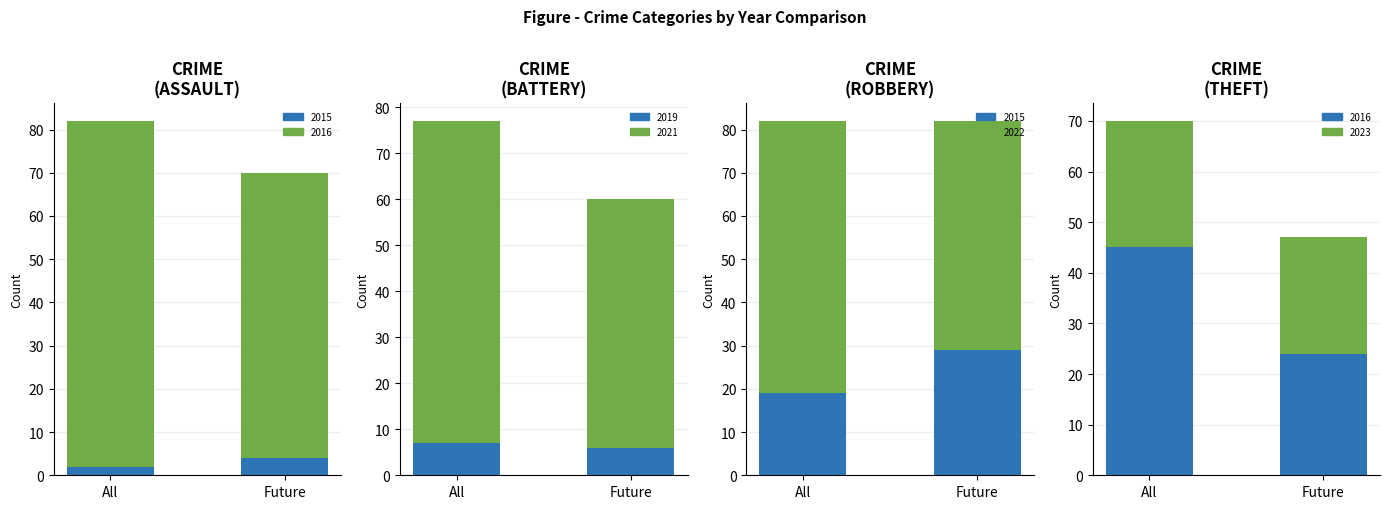

What is the highest value of the 2019 series?

7